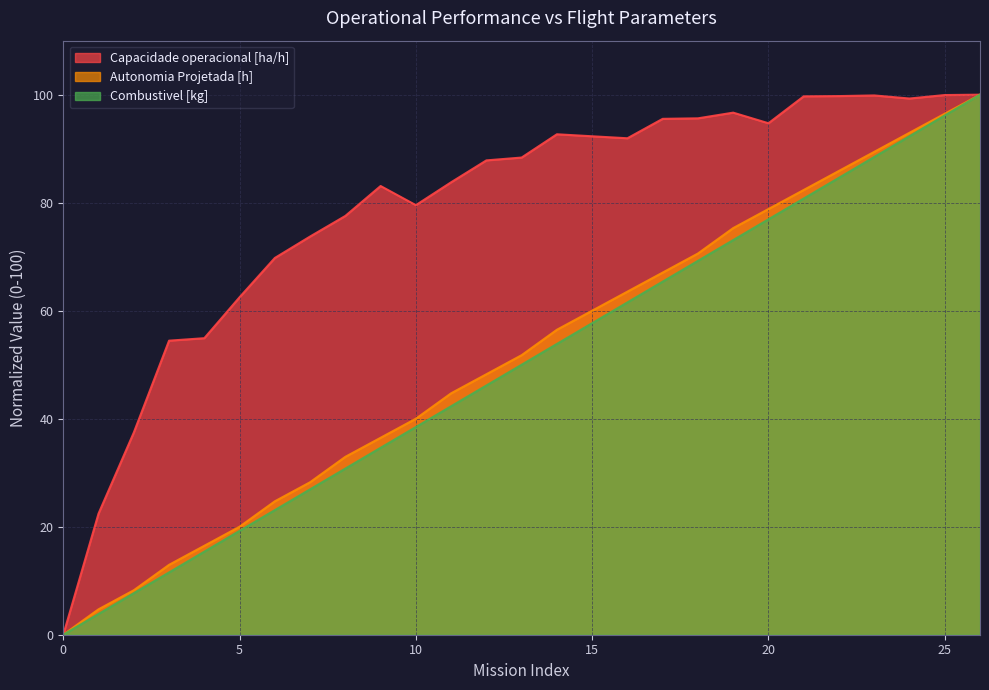

What are all the series names shown in the legend?

Capacidade operacional [ha/h], Autonomia Projetada [h], Combustivel [kg]